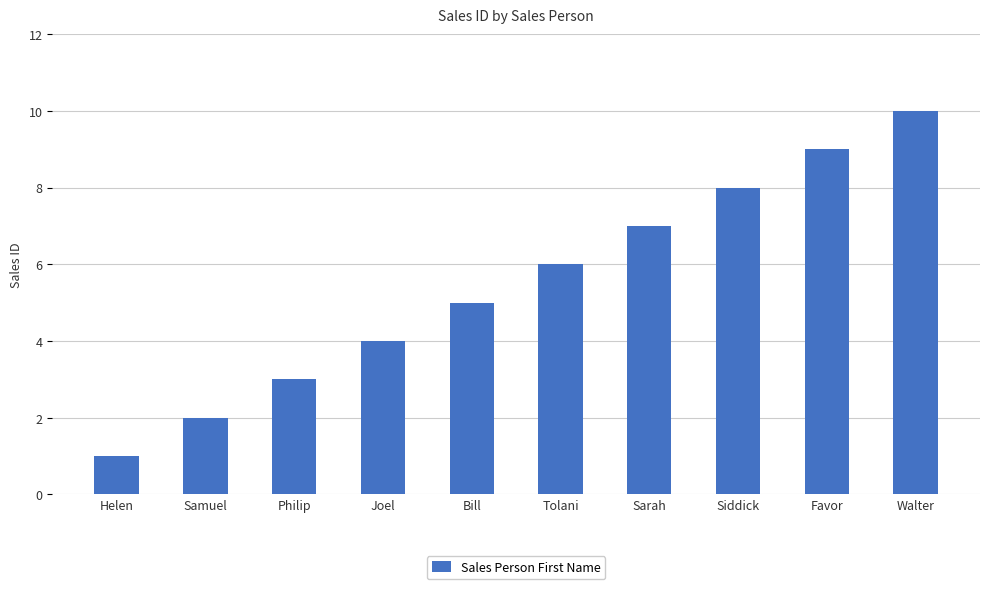

How many categories are shown in the chart?

10